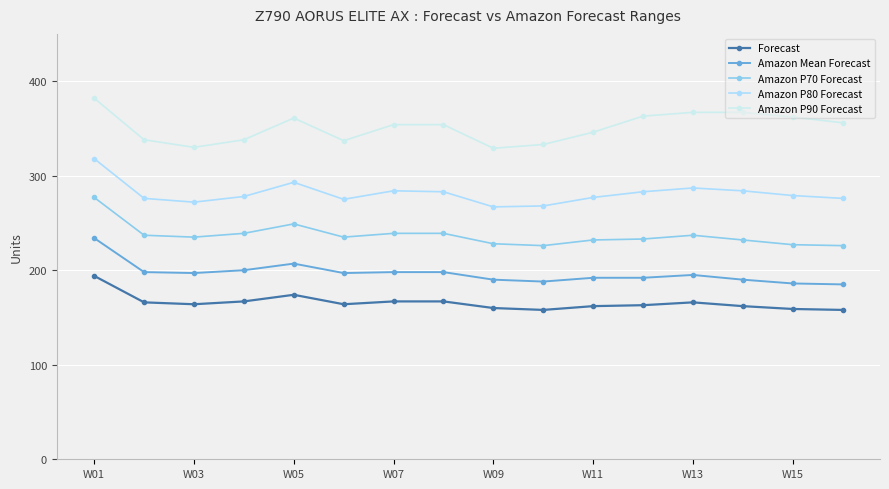

What is the maximum value shown in the chart?

382